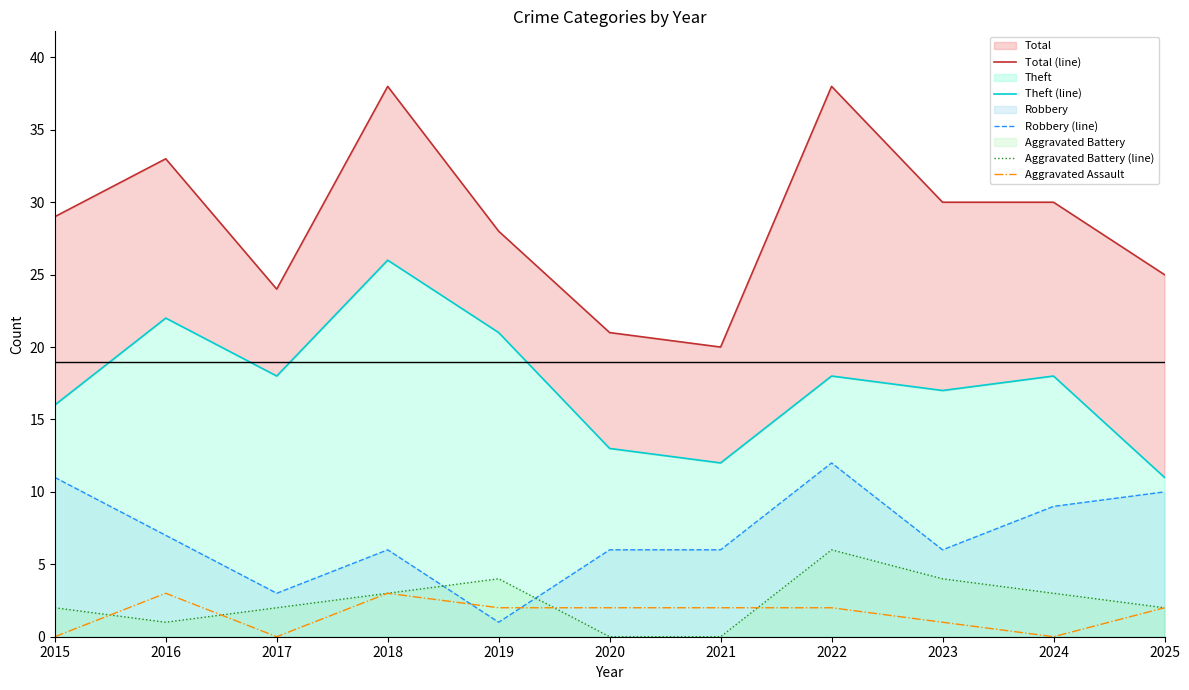

How many values in the Total (line) series exceed 29?

5